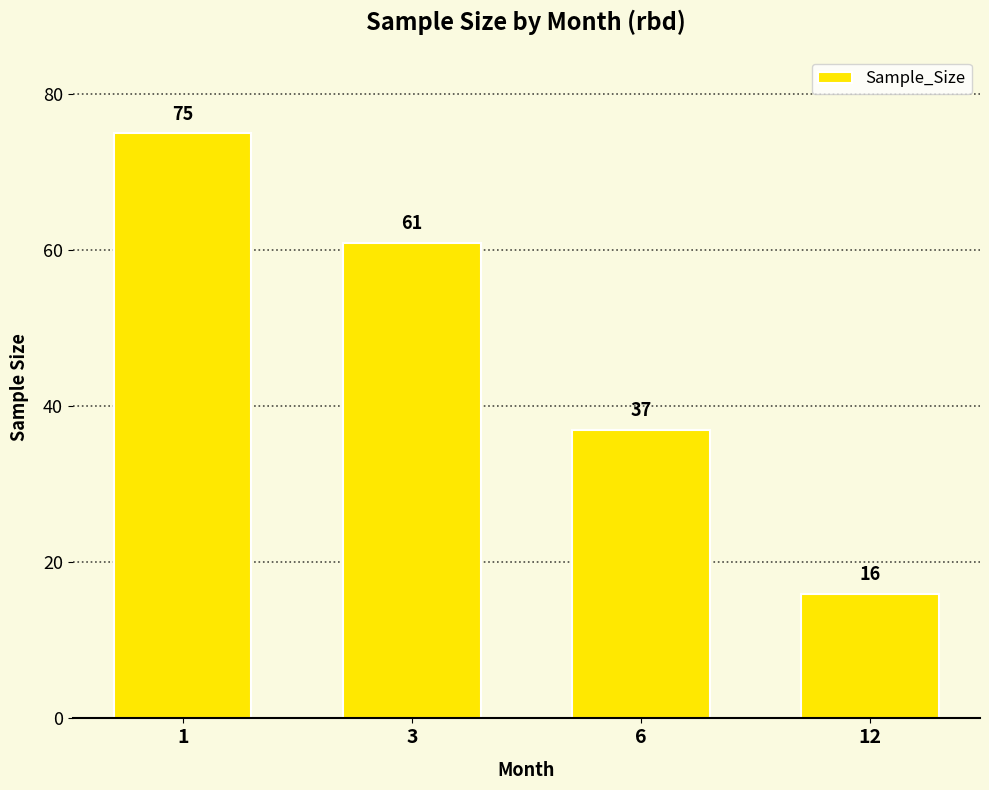

Rank the categories by value from highest to lowest.

1, 3, 6, 12